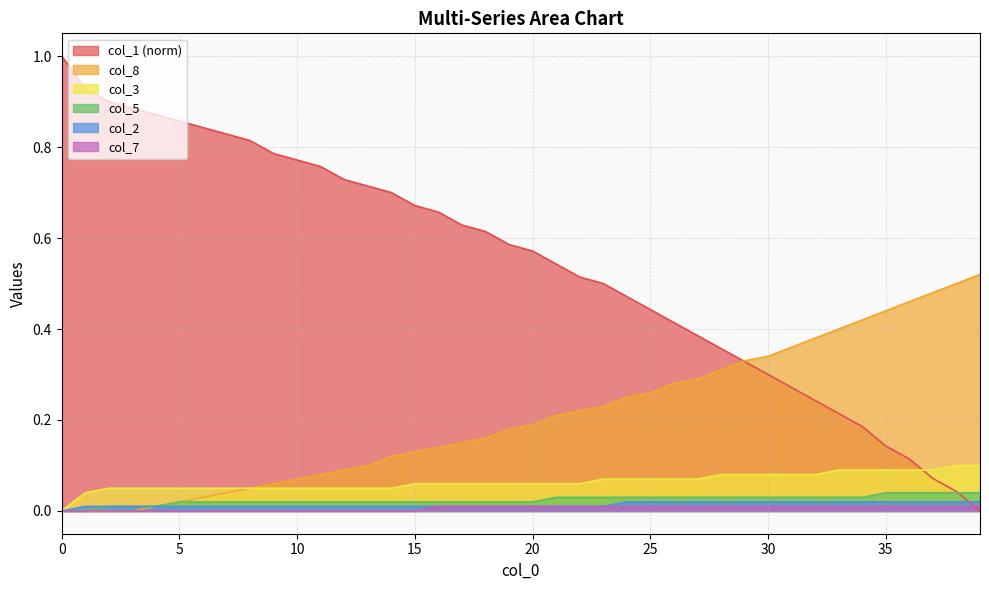

The col_2 series shows 0.0 at 2. True or false?

True